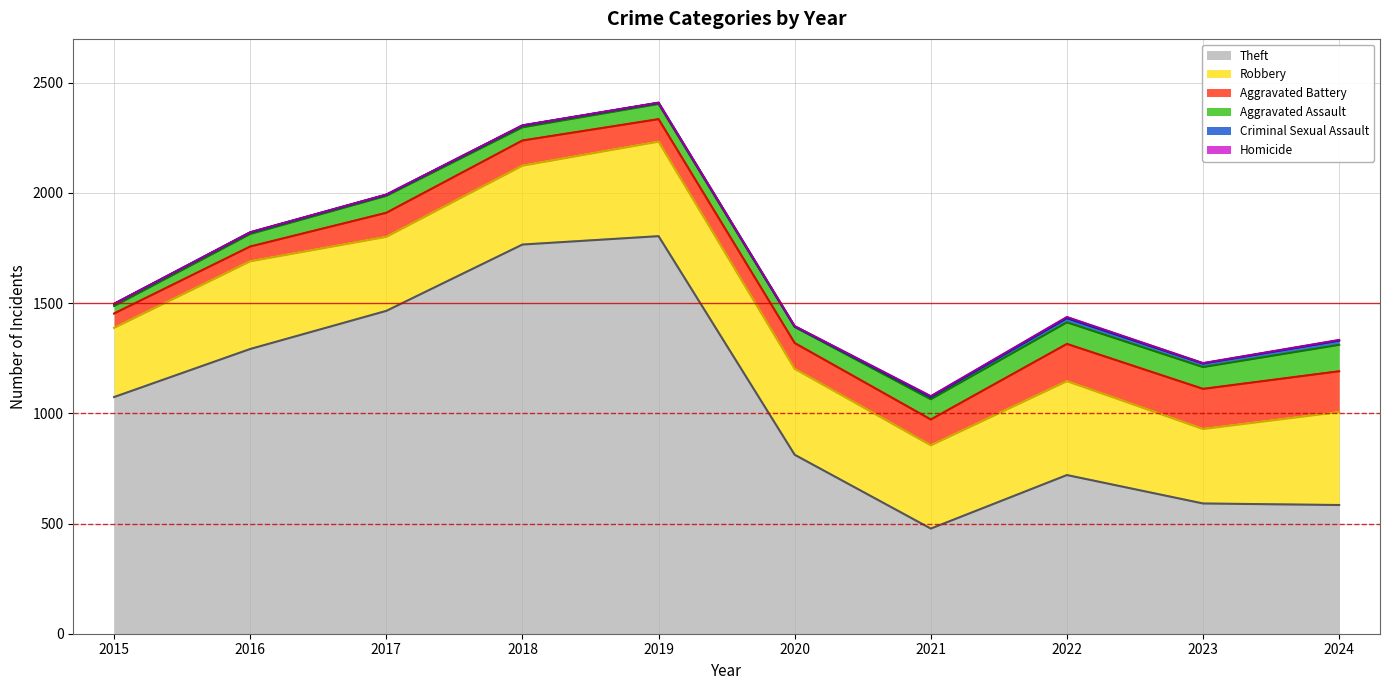

Does the chart have visible grid lines?

Yes